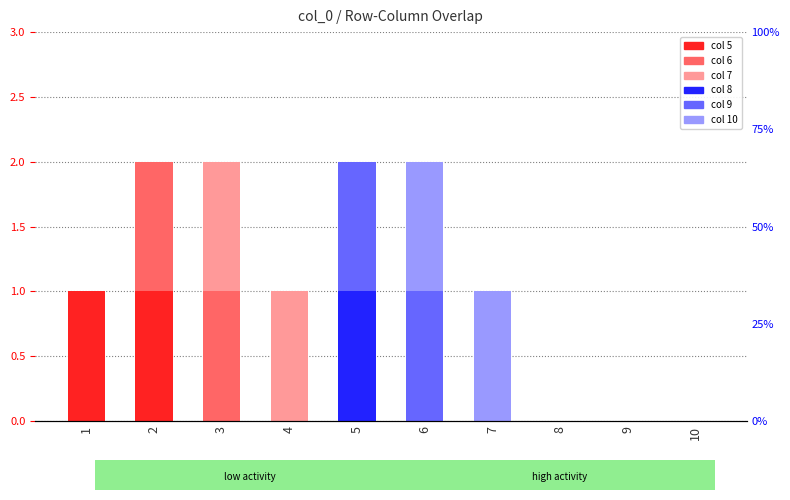

At which category is the sum across all series the highest?

2